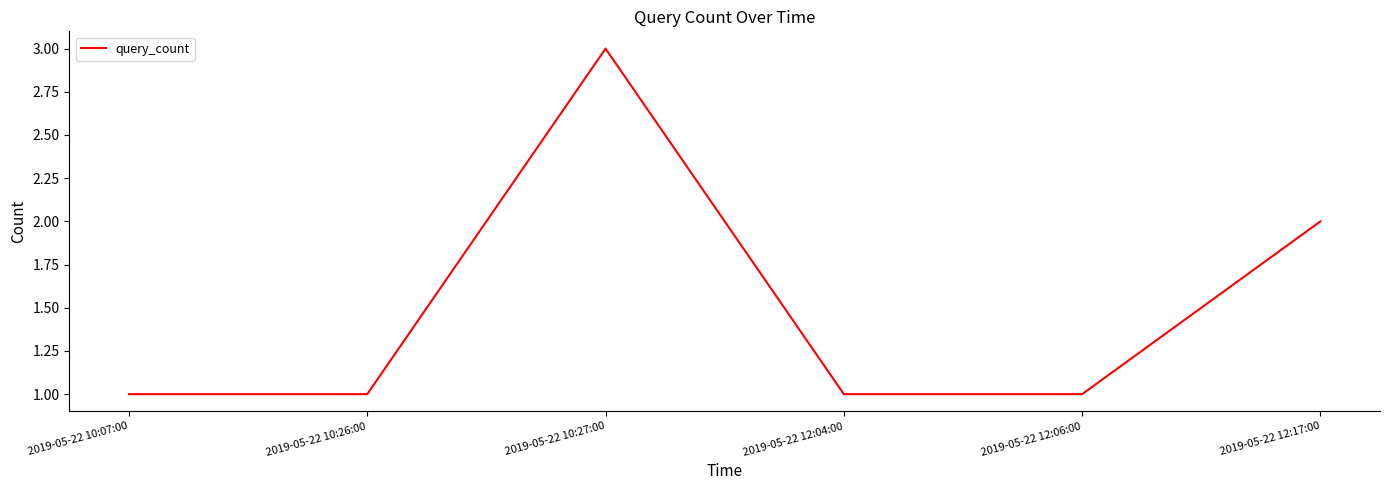

Count the number of data series in this chart.

1